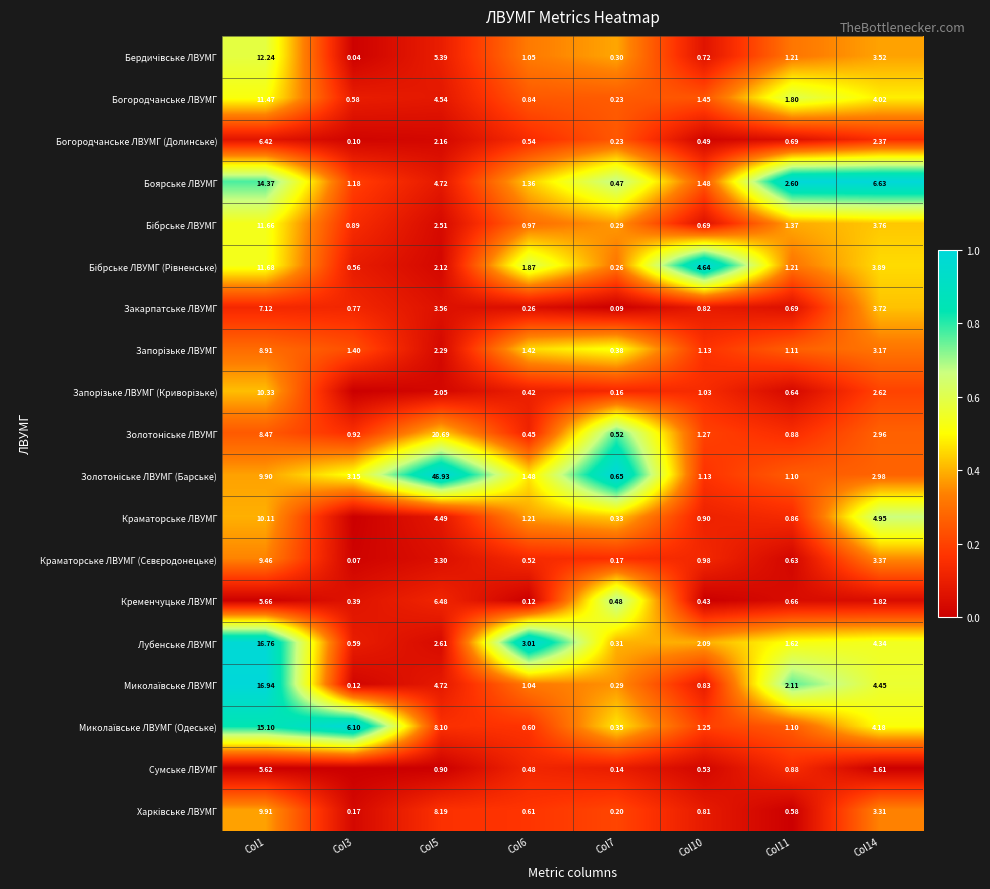

How many categories are shown in the chart?

8